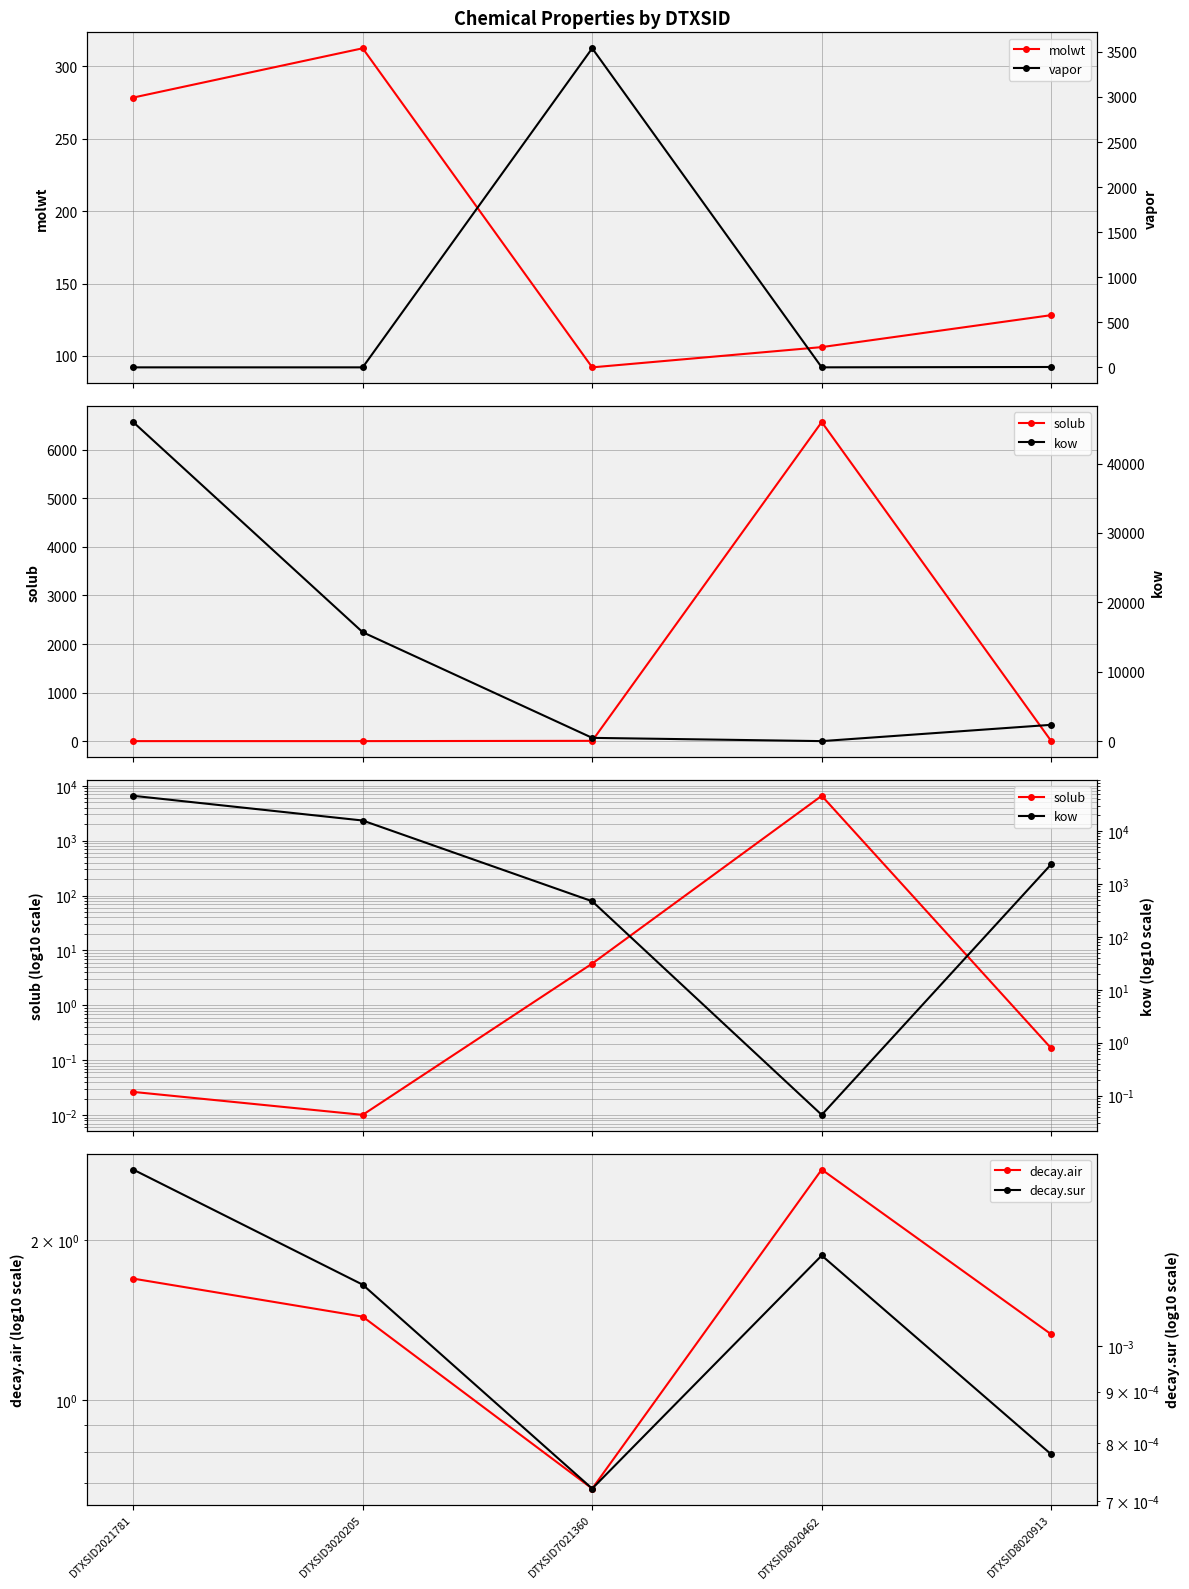

How many lines are shown in the chart?

6